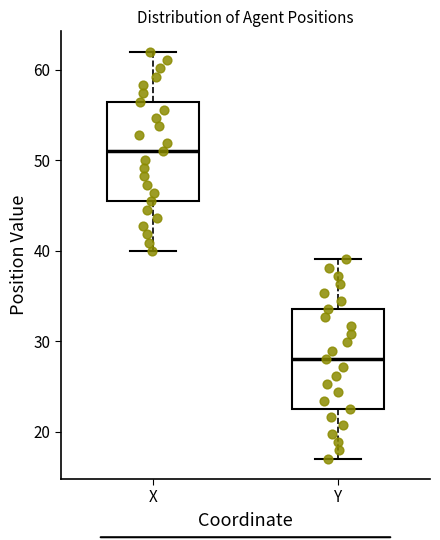

Reading left to right, transcribe this box plot: for each box, give where its median line is, the range the box spans, and where its two whiskers end, as read against the y-axis. The values are not printed on the chart, so give them approximately, as read against the axis.

X: median 51, box 45 to 56, whiskers 40 to 62
Y: median 28, box 23 to 34, whiskers 17 to 39